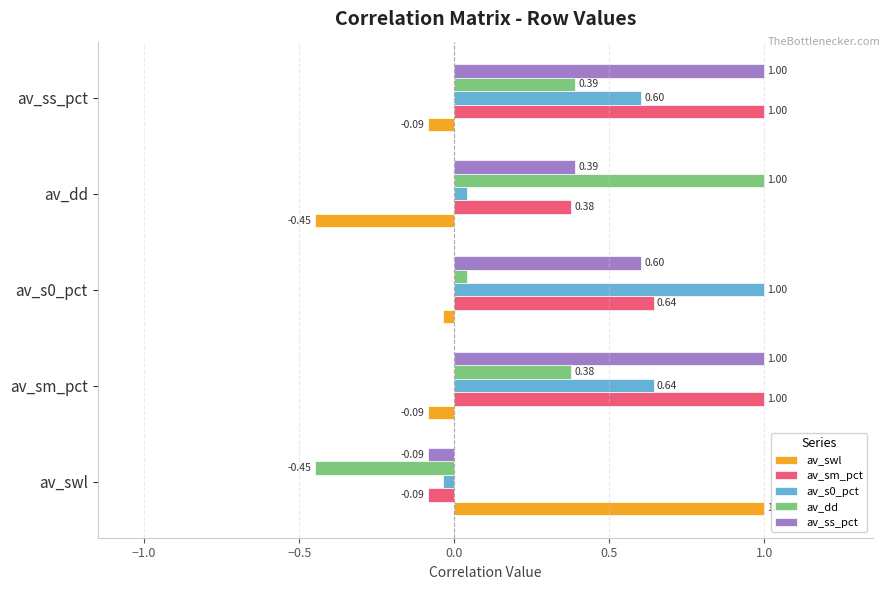

Which series has the largest total across all categories?

av_sm_pct